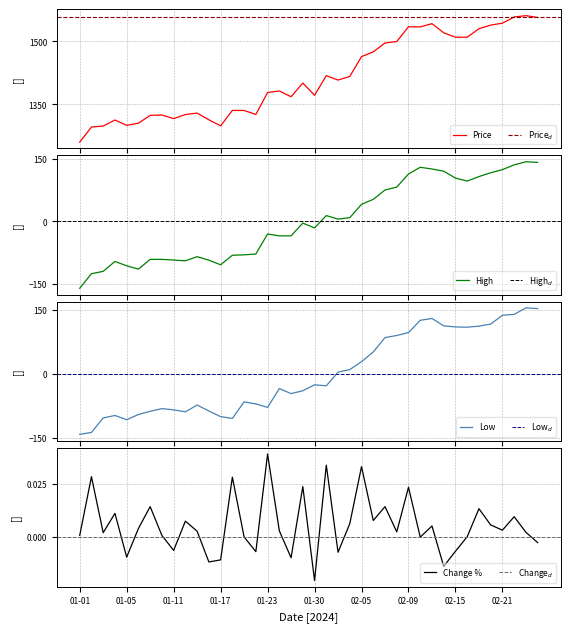

Count the number of data series in this chart.

4